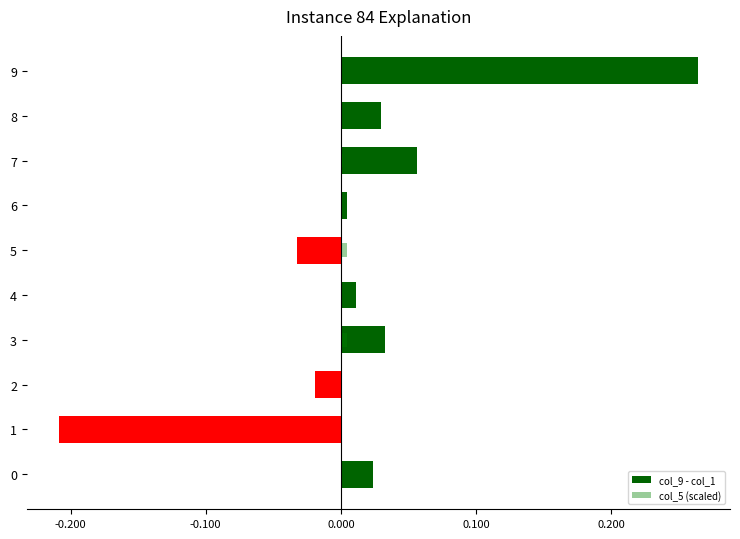

List the series in order of their overall mean, lowest first.

col_5 (scaled), col_9 - col_1